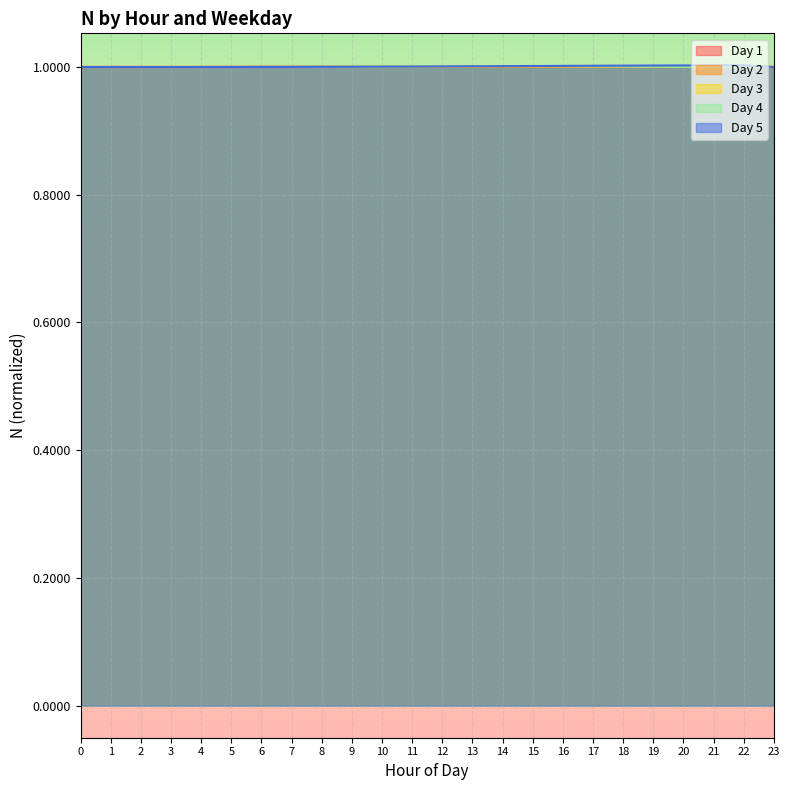

What are all the series names shown in the legend?

Day 1, Day 2, Day 3, Day 4, Day 5